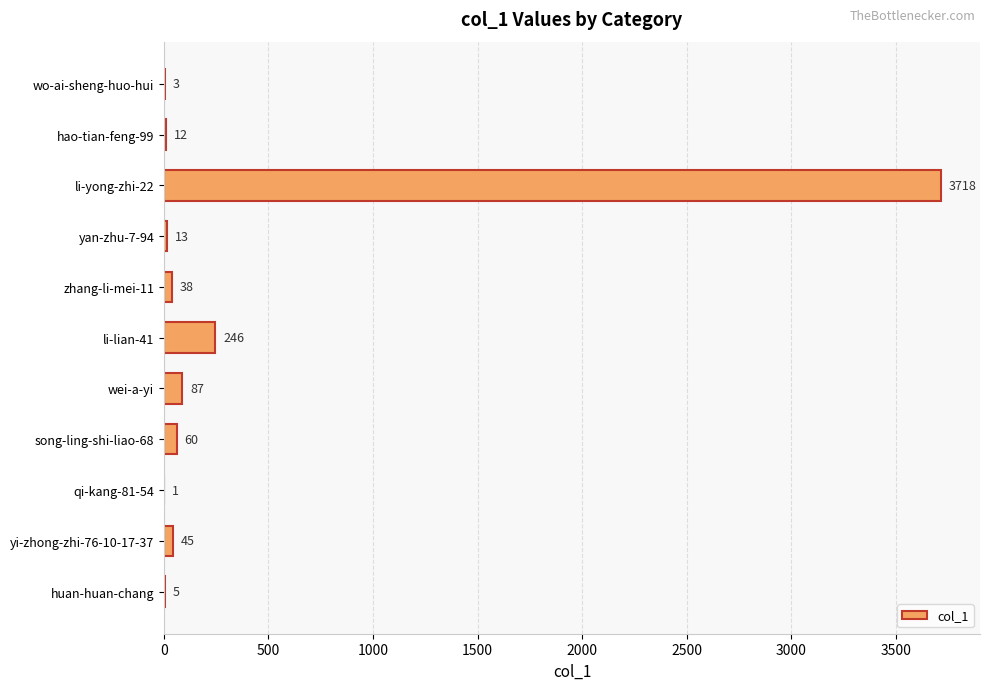

What is the sum of all values?

4228